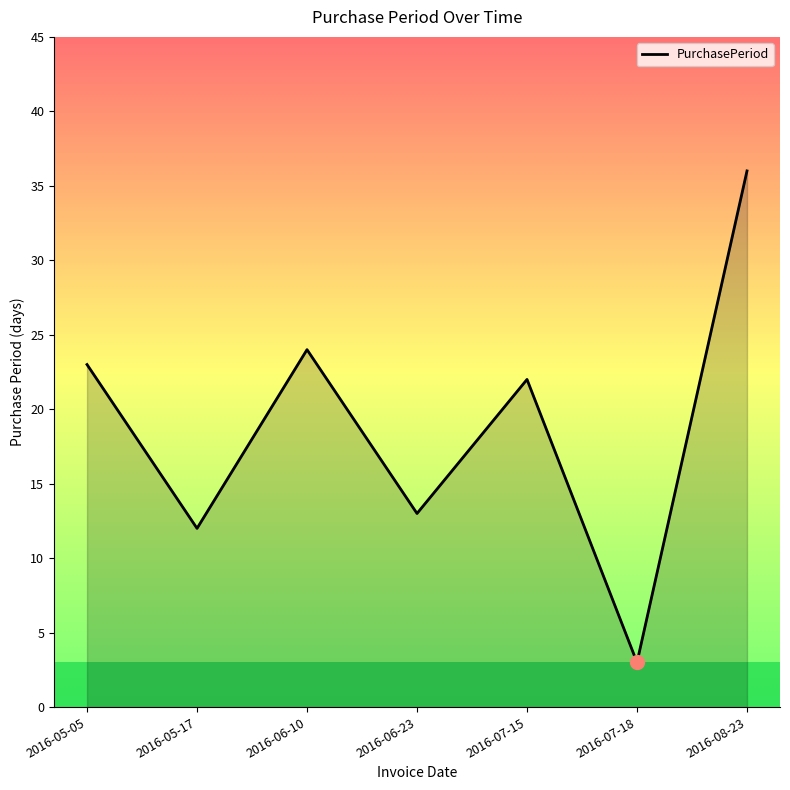

What is the minimum value shown in the chart?

3